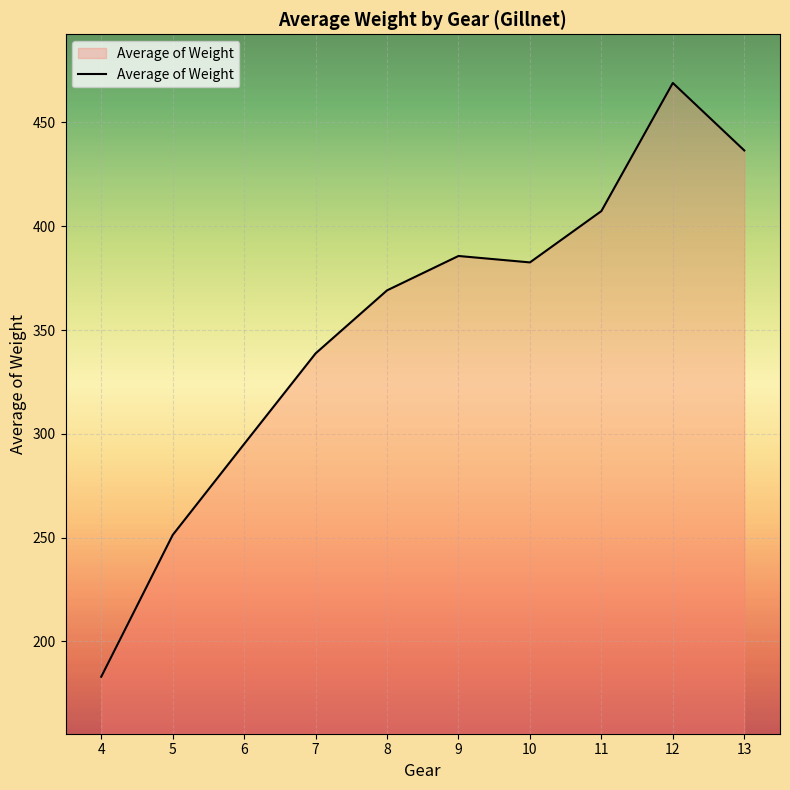

Which category has the highest value across all series?

12